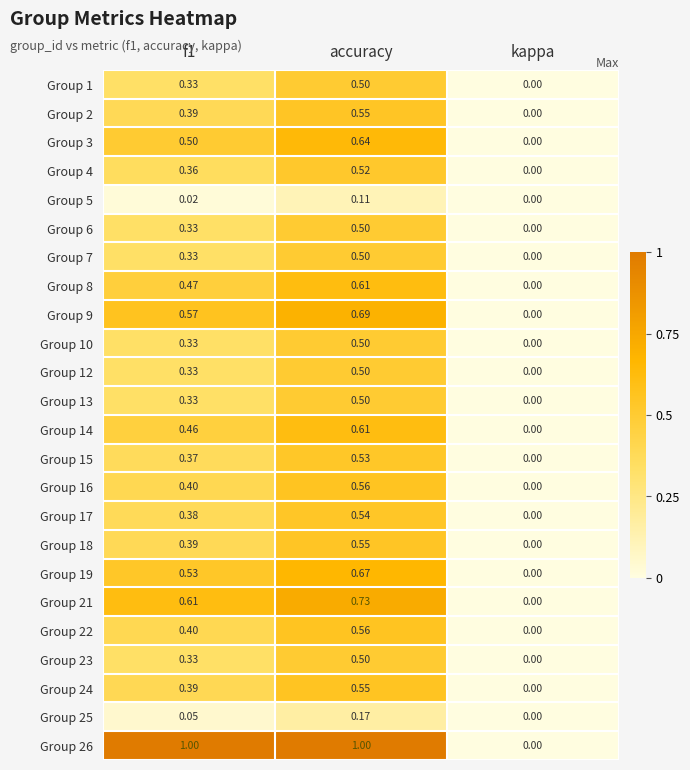

Where is Group 3 nearest to the value 0?

kappa